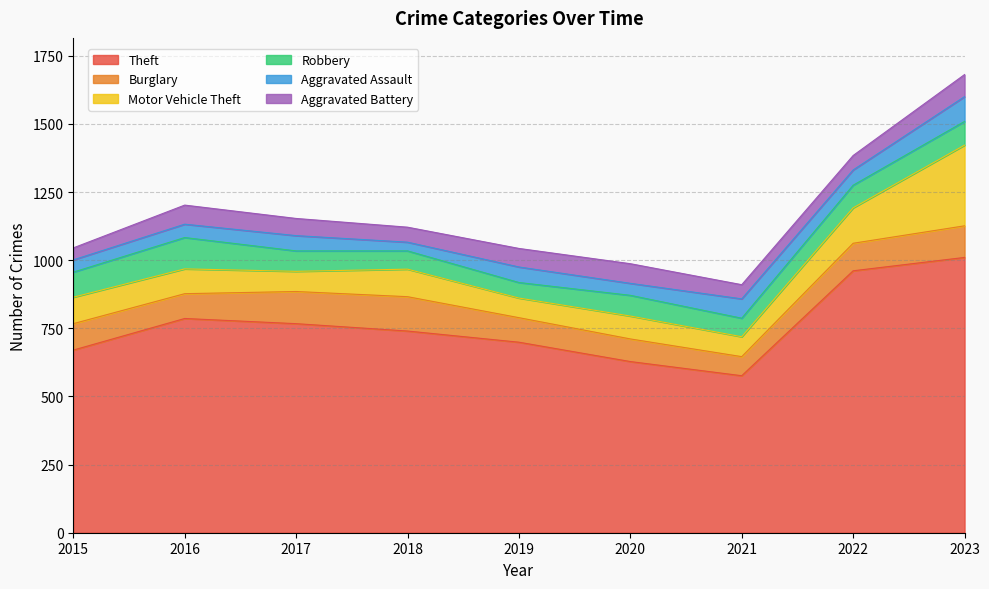

At which label does Aggravated Assault reach its peak?

2023